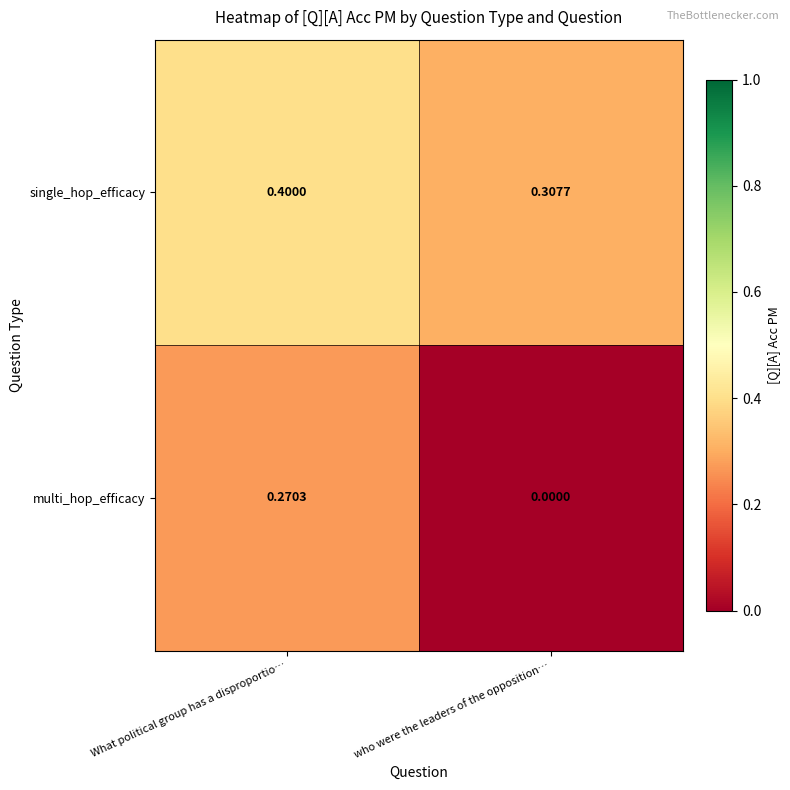

Which series has the largest total across all categories?

single_hop_efficacy